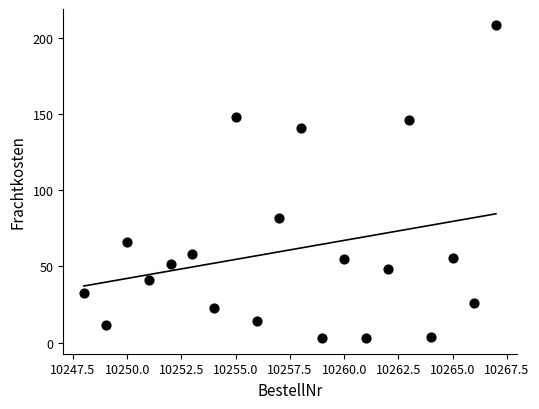

What is the range of Y values (max minus min)?

205.5